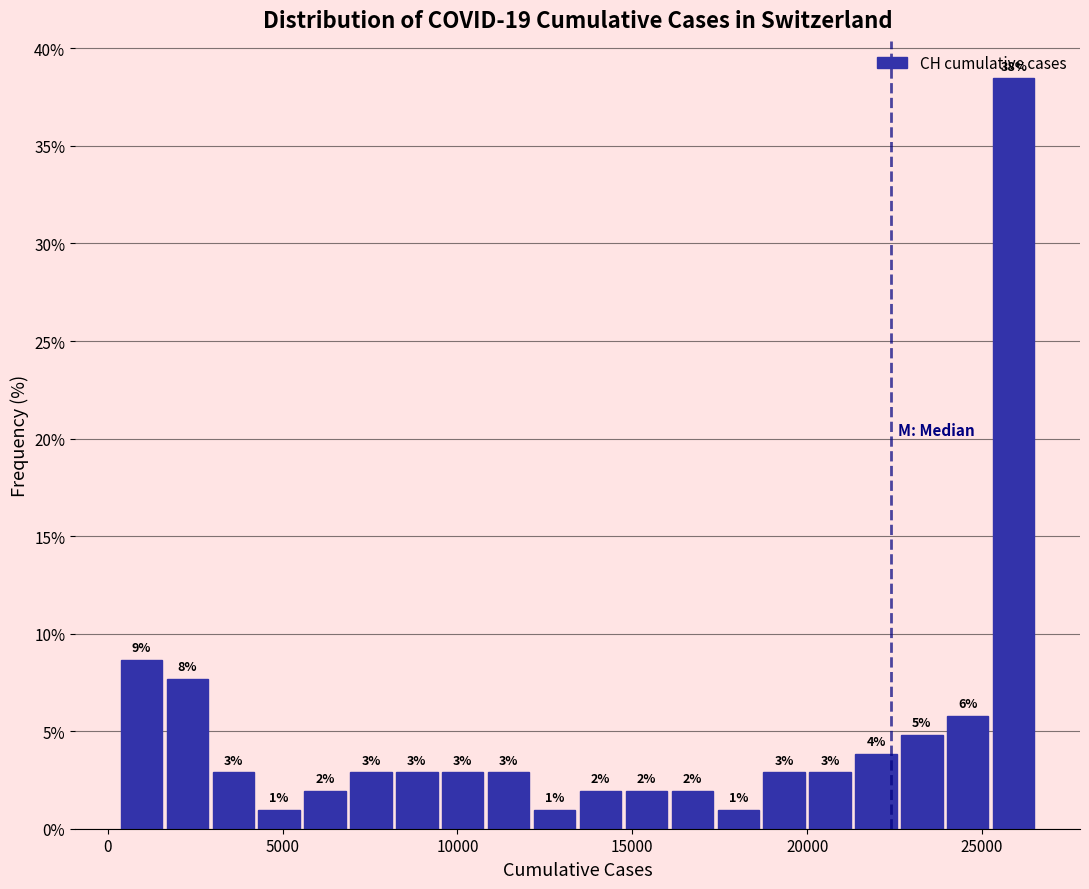

Around what value on the x-axis is the tallest bar? Give the approximate position of its centre, as read against the axis.

26000